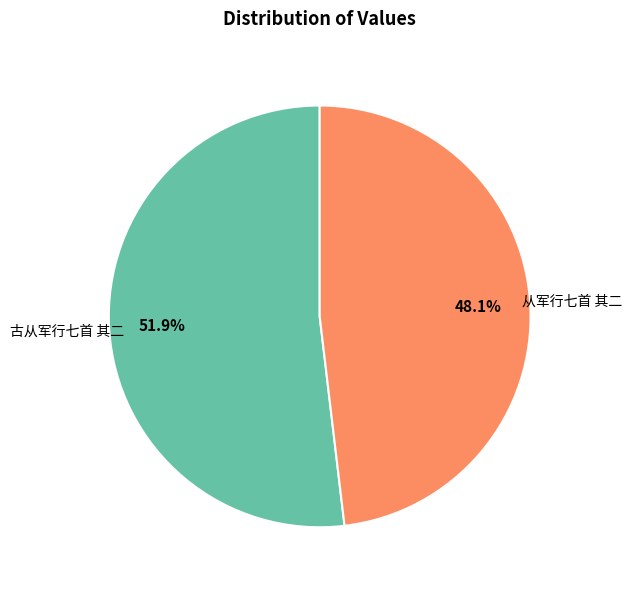

Approximately how many times larger is the value at 古从军行七首 其二 compared to 从军行七首 其二?

1.1